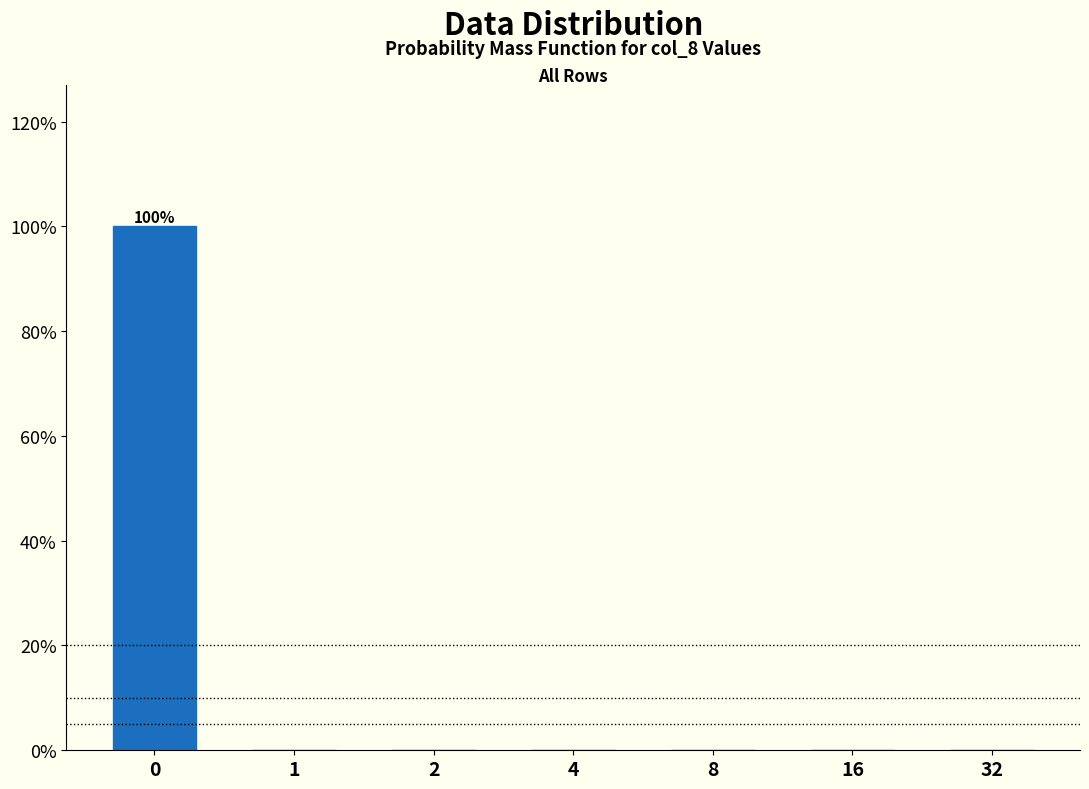

Reading right to left, what are all the values shown in this chart?

32=0	16=0	8=0	4=0	2=0	1=0	0=100